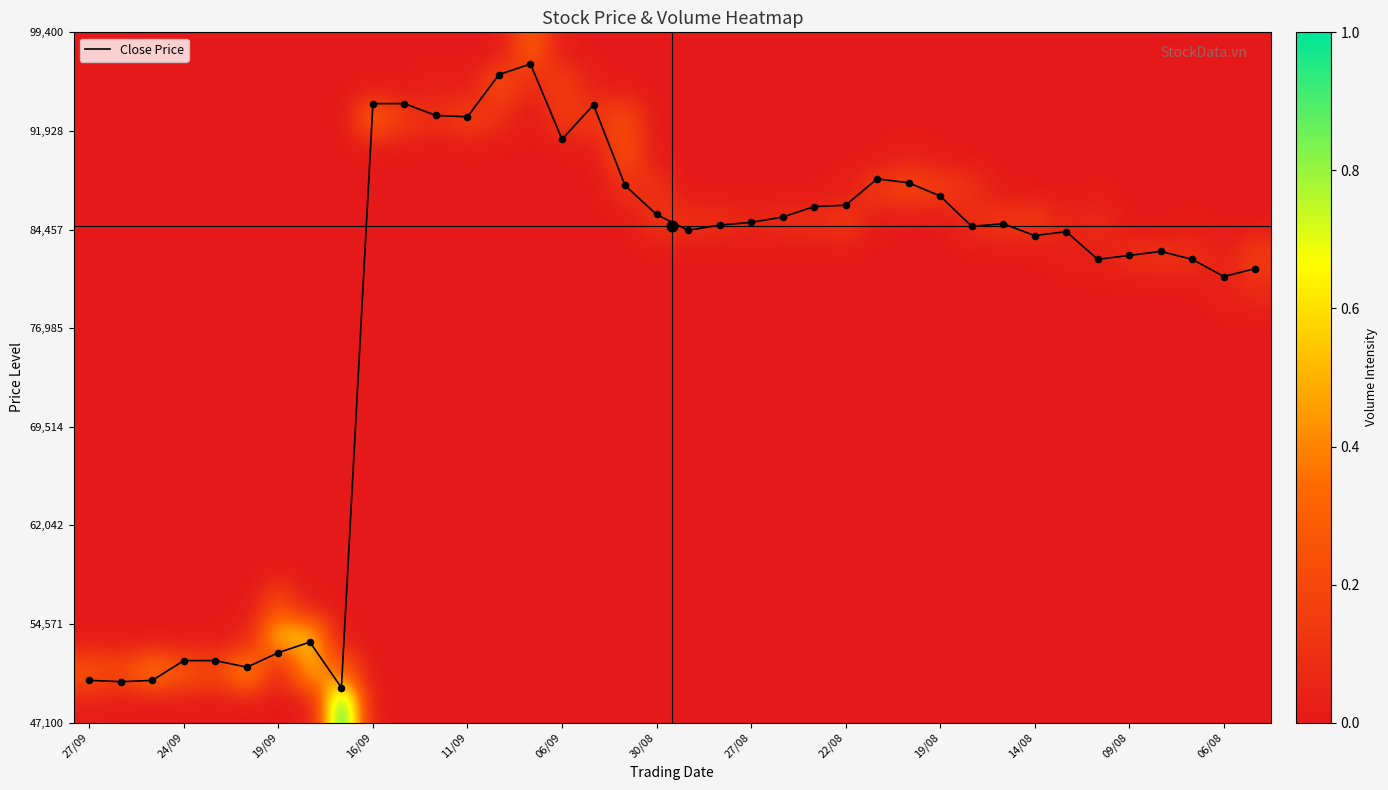

At which label is Close Price closest to 73375?

06/08